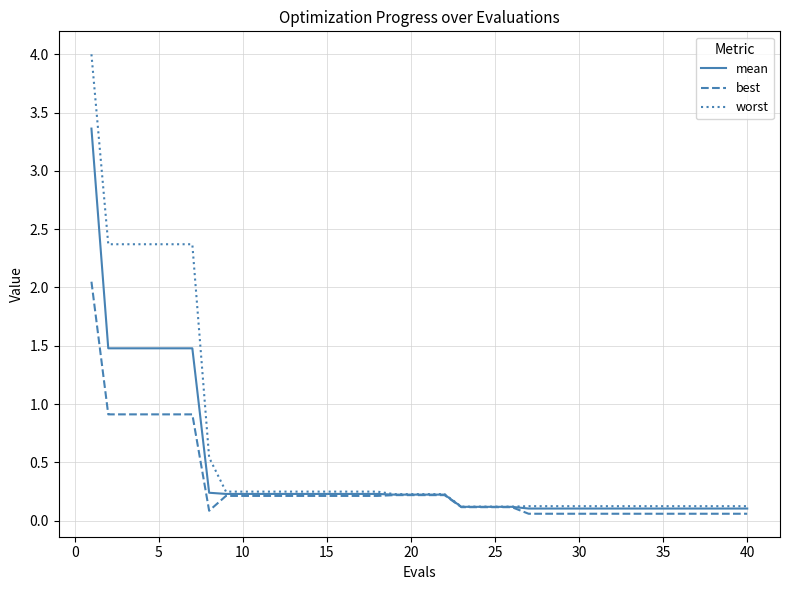

What is the maximum value shown in the chart?

4.0